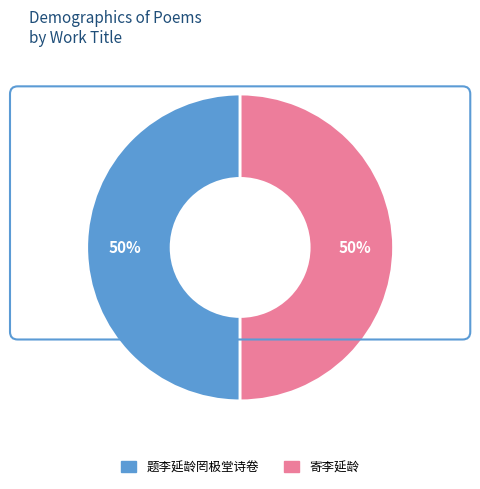

Is the sum of 寄李延龄 and 题李延龄罔极堂诗卷 greater than half?

Yes